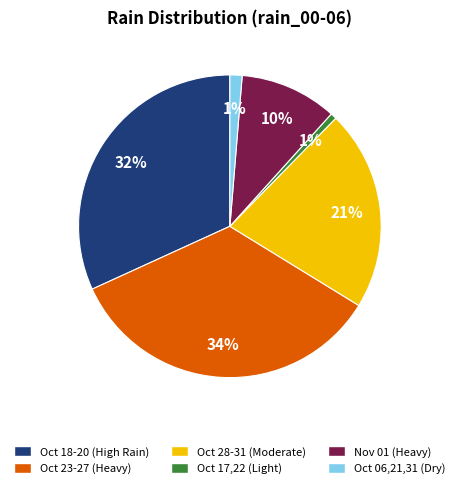

Count the number of slices in the pie.

6